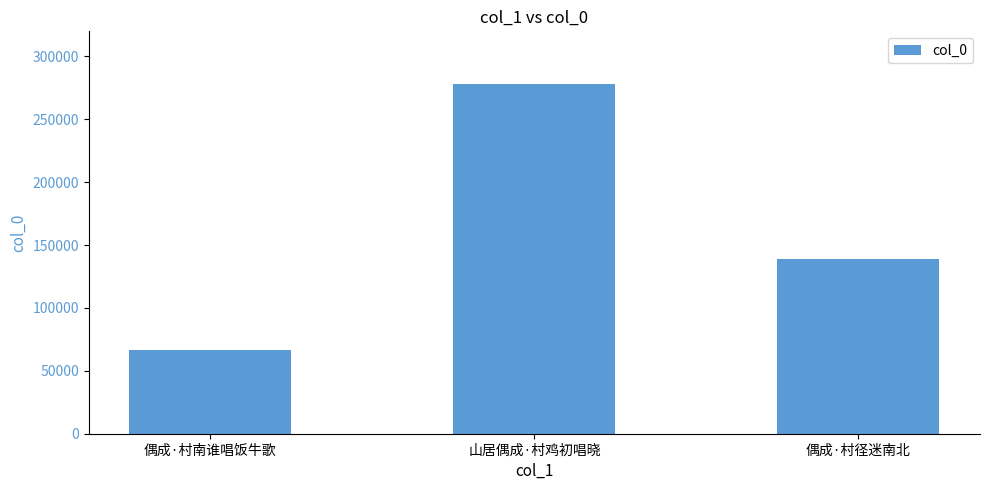

Which has a higher value, 偶成·村径迷南北 or 偶成·村南谁唱饭牛歌?

偶成·村径迷南北